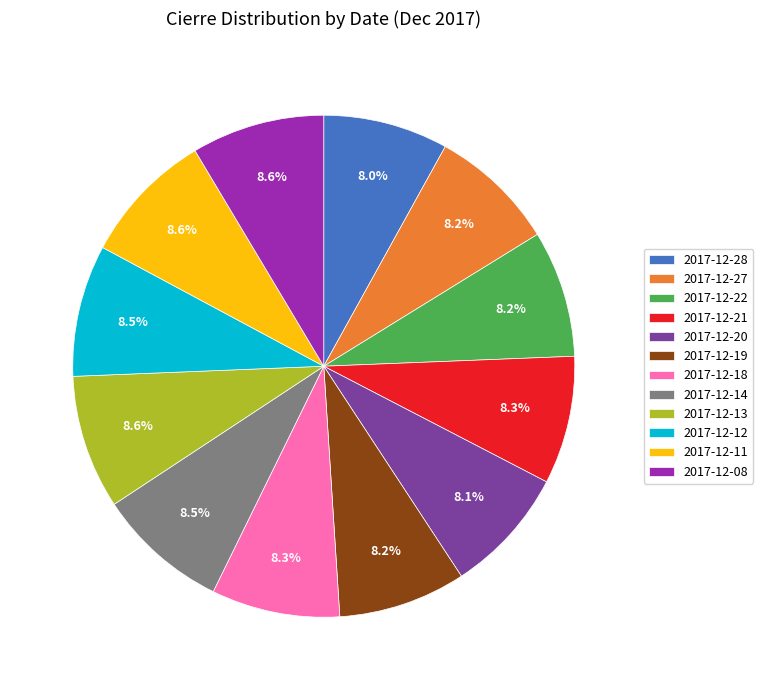

To the nearest percent, what is the average slice percentage?

8%